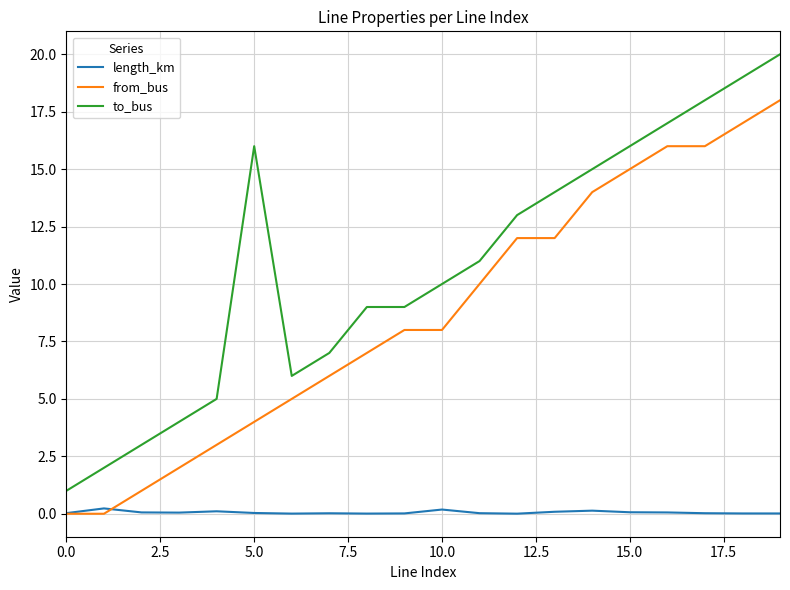

What is the difference between the second highest and second lowest values in the length_km series?

0.2